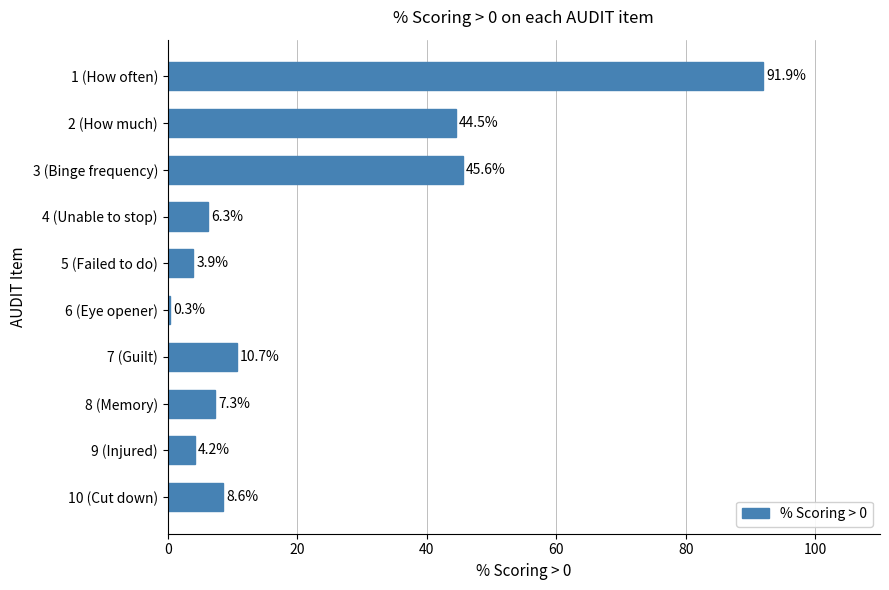

What is the ratio of the value at 10 (Cut down) to the value at 4 (Unable to stop)?

1.4